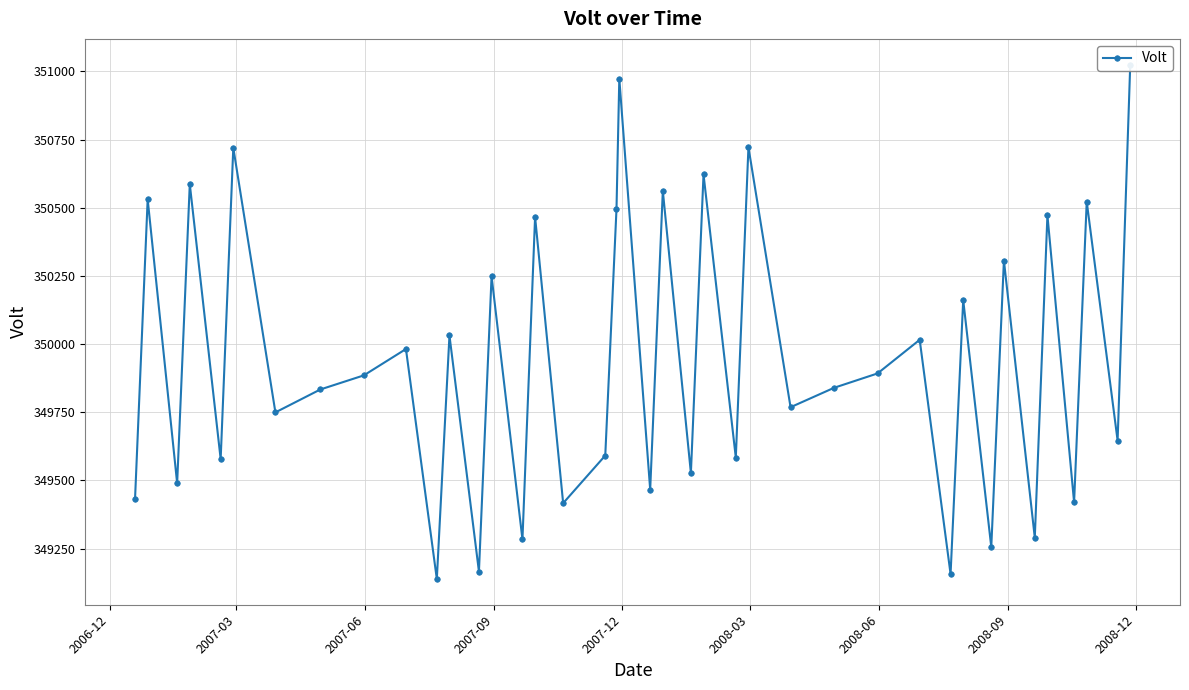

What is the average value?

349946.4